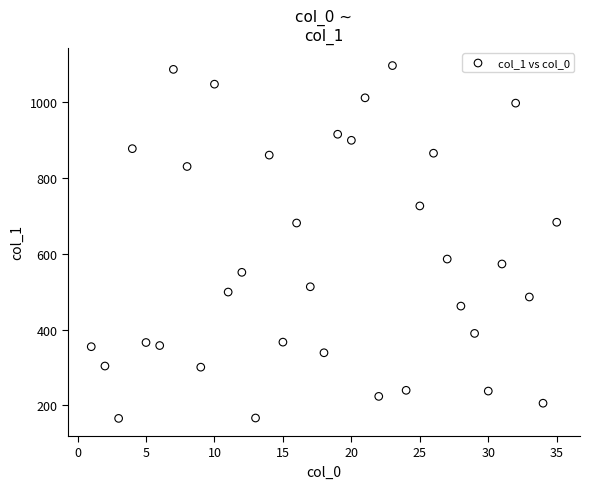

What is the range of Y values (max minus min)?

930